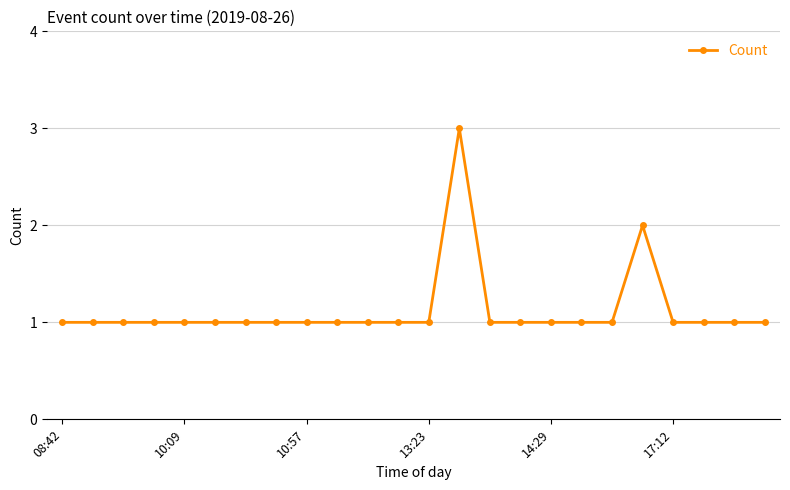

Reading left to right, extract all data points from this chart.

1	1	1	1	1	1	1	1	1	1	1	1	1	3	1	1	1	1	1	2	1	1	1	1